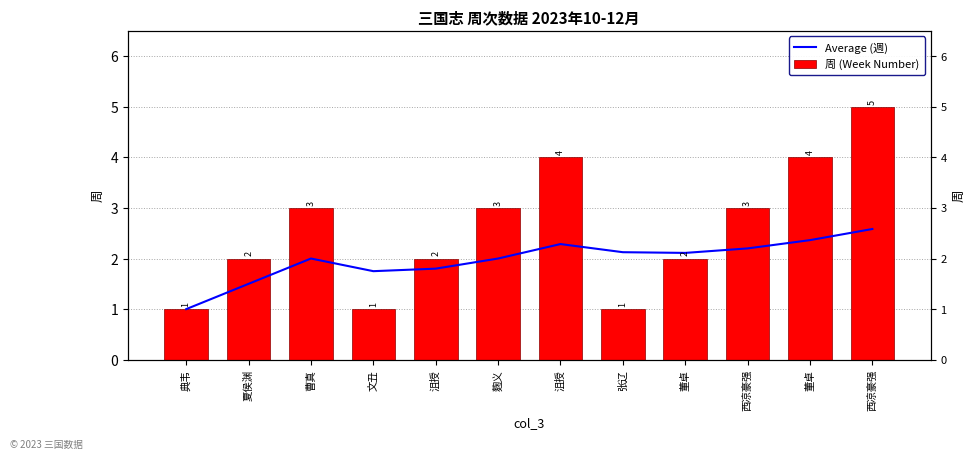

What is the difference between the maximum and minimum values in the 周 (Week Number) series?

4.0